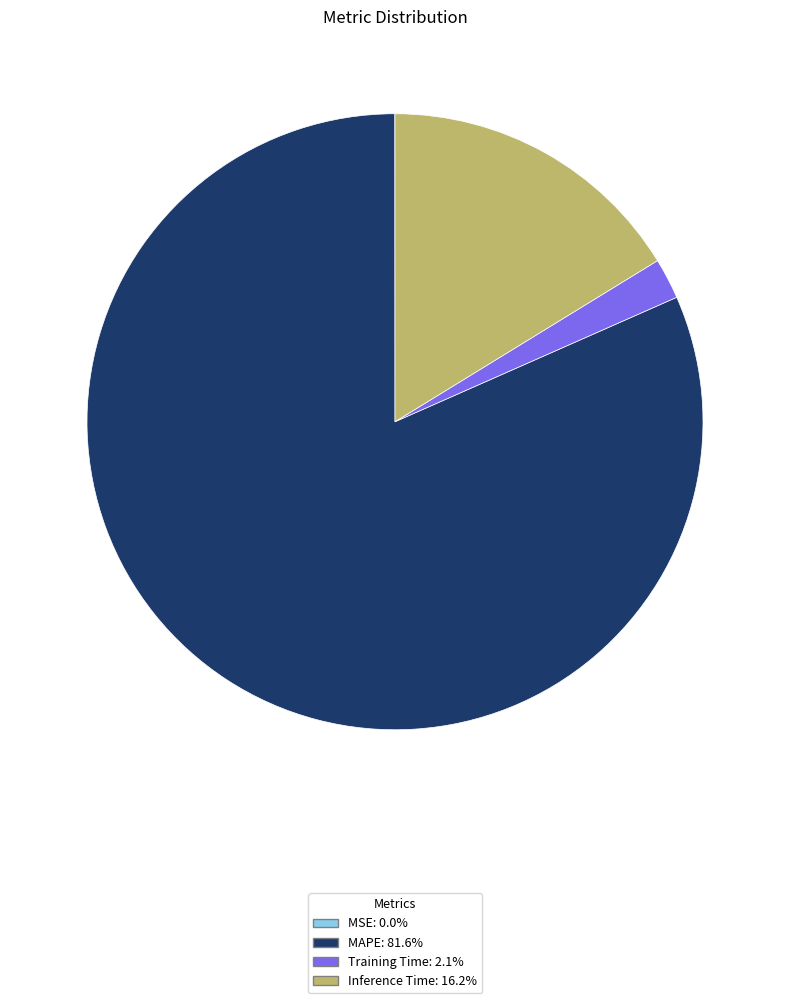

Between MAPE and Training Time, which is larger?

MAPE